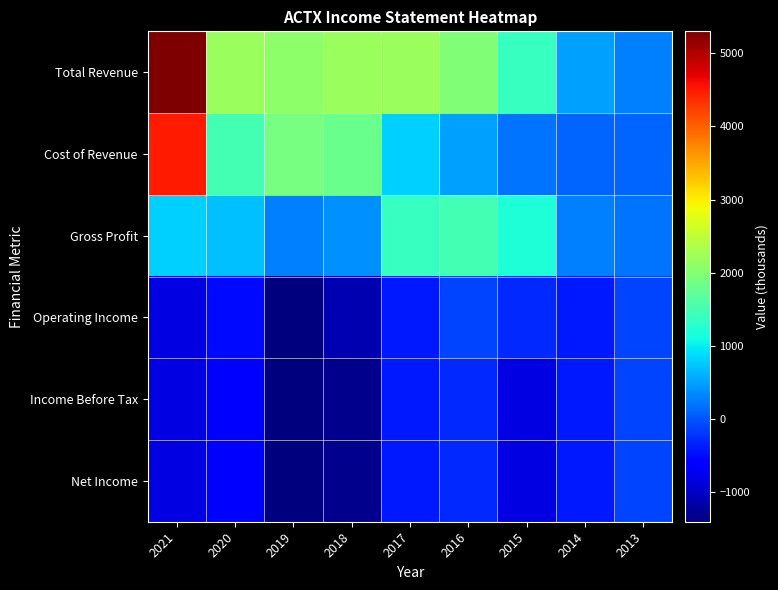

What is the smallest value displayed?

-1400